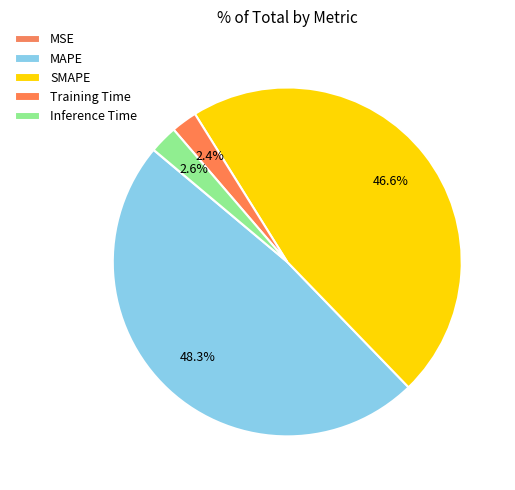

True or false: MAPE accounts for 48% of the total.

True